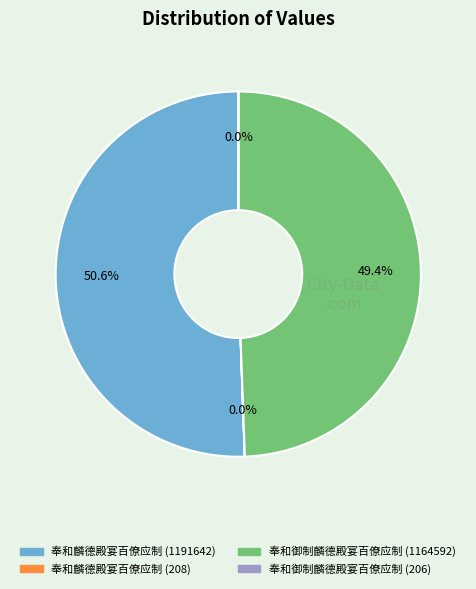

Which has a higher value, 奉和麟德殿宴百僚应制 (1191642) or 奉和御制麟德殿宴百僚应制 (1164592)?

奉和麟德殿宴百僚应制 (1191642)